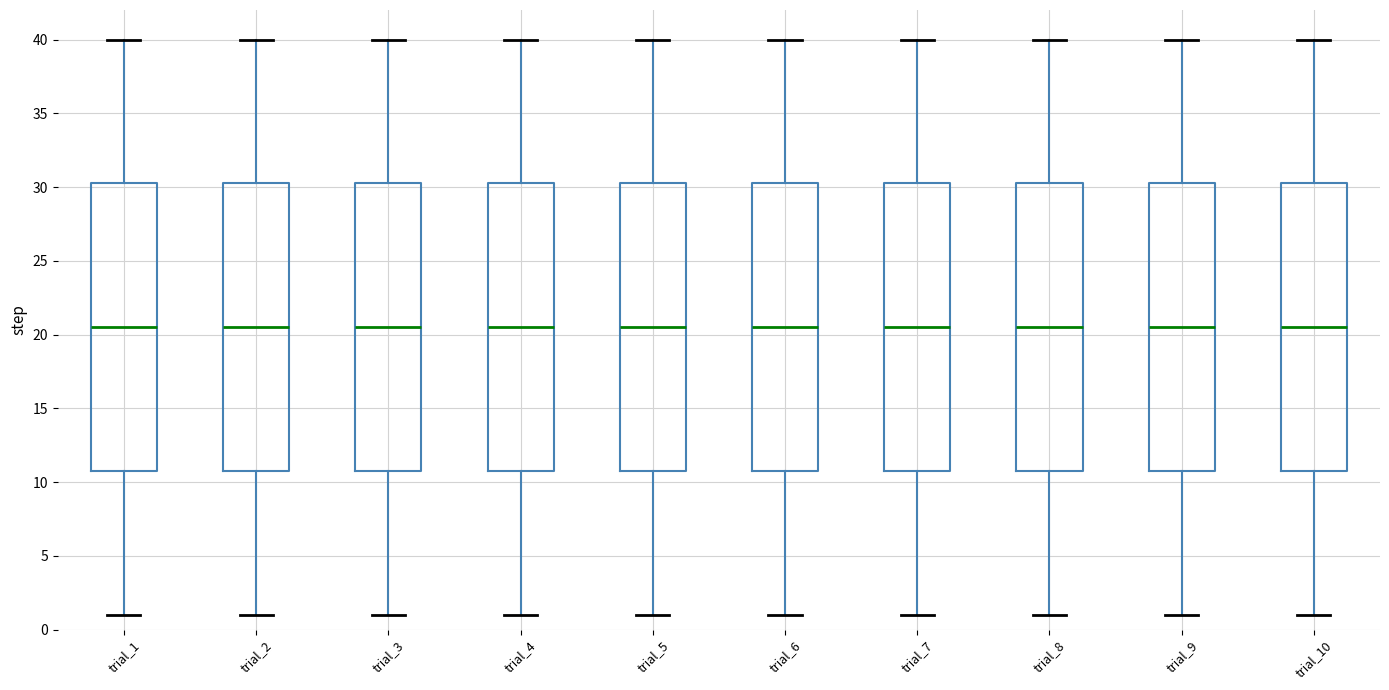

Reading left to right, read every box against the y-axis: the position of its median line, the range the box covers, and the ends of its whiskers. The values are not printed on the chart, so give them approximately, as read against the axis.

trial_1: median 20.5, box 11.0 to 30.5, whiskers 1.0 to 40.0
trial_2: median 20.5, box 11.0 to 30.5, whiskers 1.0 to 40.0
trial_3: median 20.5, box 11.0 to 30.5, whiskers 1.0 to 40.0
trial_4: median 20.5, box 11.0 to 30.5, whiskers 1.0 to 40.0
trial_5: median 20.5, box 11.0 to 30.5, whiskers 1.0 to 40.0
trial_6: median 20.5, box 11.0 to 30.5, whiskers 1.0 to 40.0
trial_7: median 20.5, box 11.0 to 30.5, whiskers 1.0 to 40.0
trial_8: median 20.5, box 11.0 to 30.5, whiskers 1.0 to 40.0
trial_9: median 20.5, box 11.0 to 30.5, whiskers 1.0 to 40.0
trial_10: median 20.5, box 11.0 to 30.5, whiskers 1.0 to 40.0